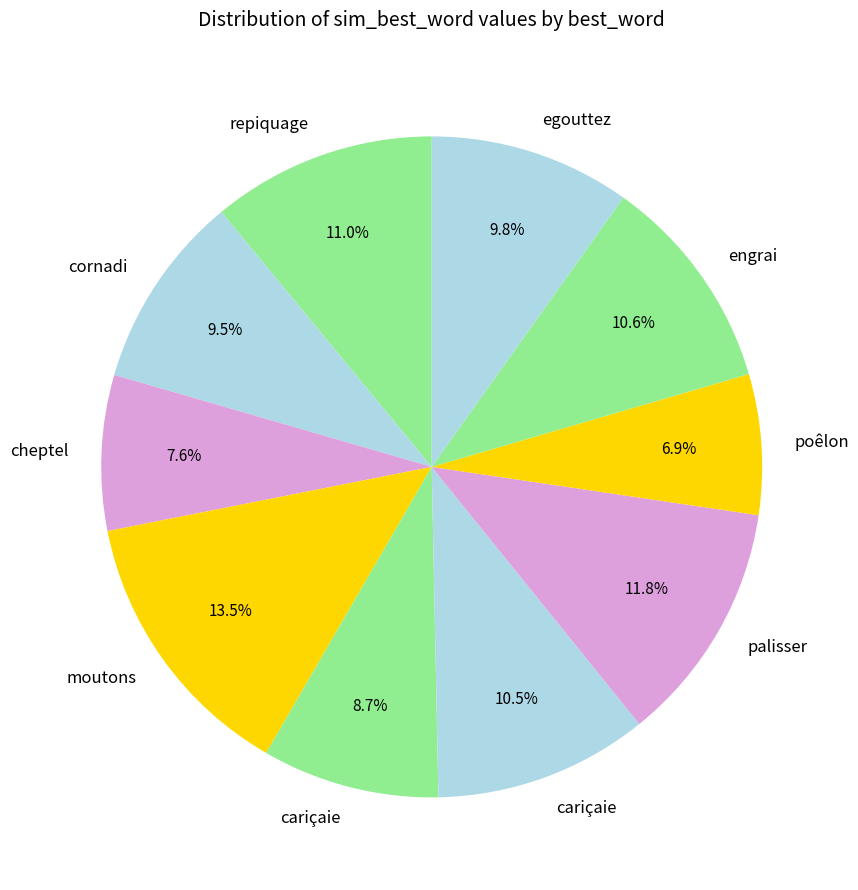

Is there a majority slice in this chart?

No